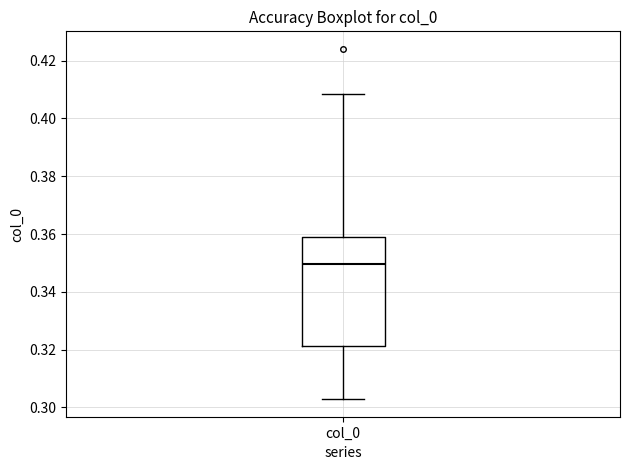

Read this box plot against the y-axis: the position of the median line, the range covered by the box, and the ends of both whiskers. The values are not printed on the chart, so give them approximately, as read against the axis.

median 0.350, box 0.322 to 0.360, whiskers 0.302 to 0.408